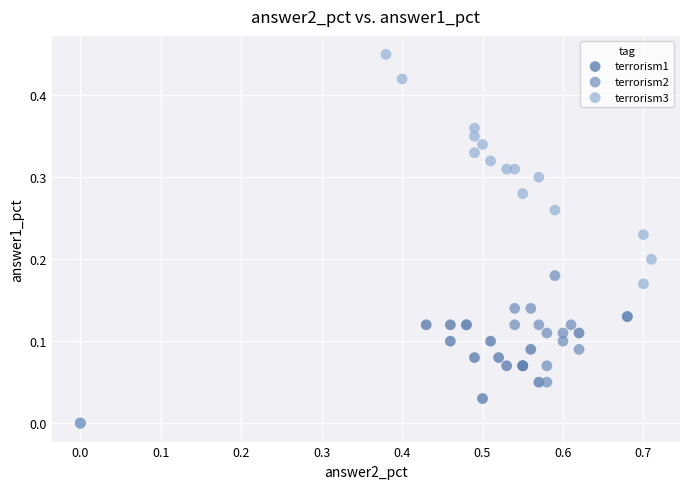

Which series has the largest Y range (max minus min)?

terrorism3